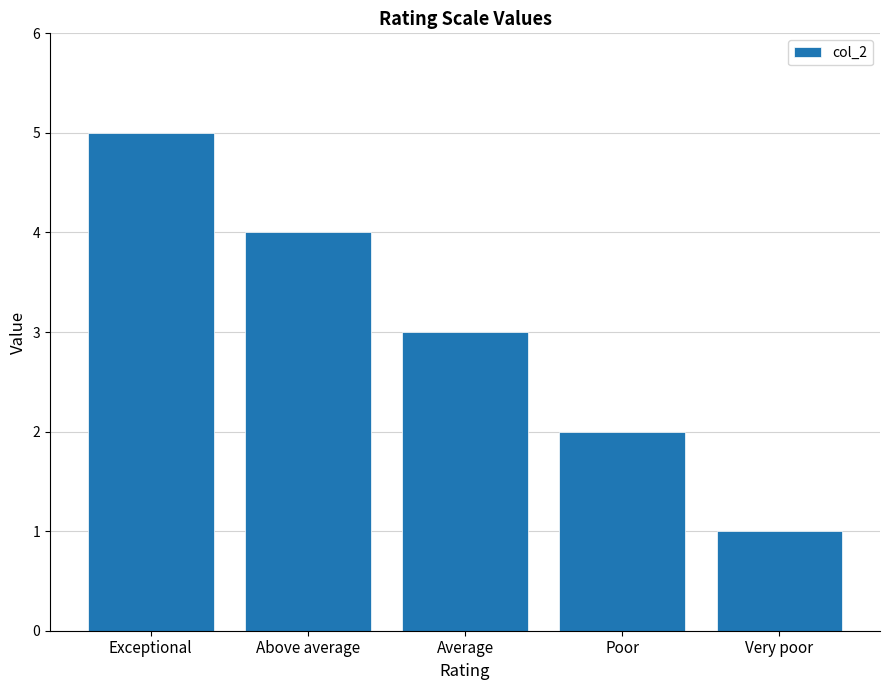

What is the label of the 3rd bar from the left?

Average